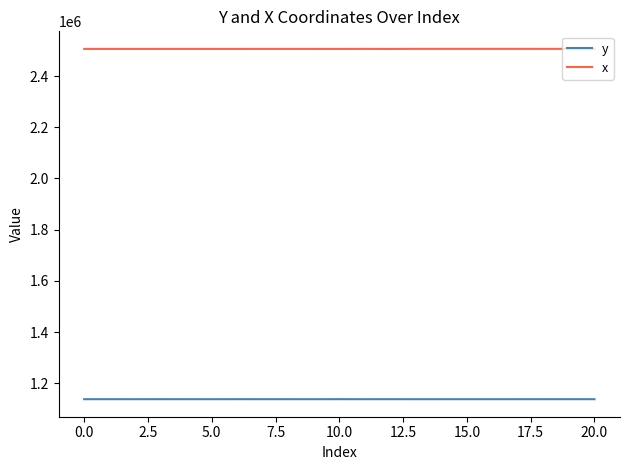

What is the difference between the maximum and minimum values in the x series?

294.1